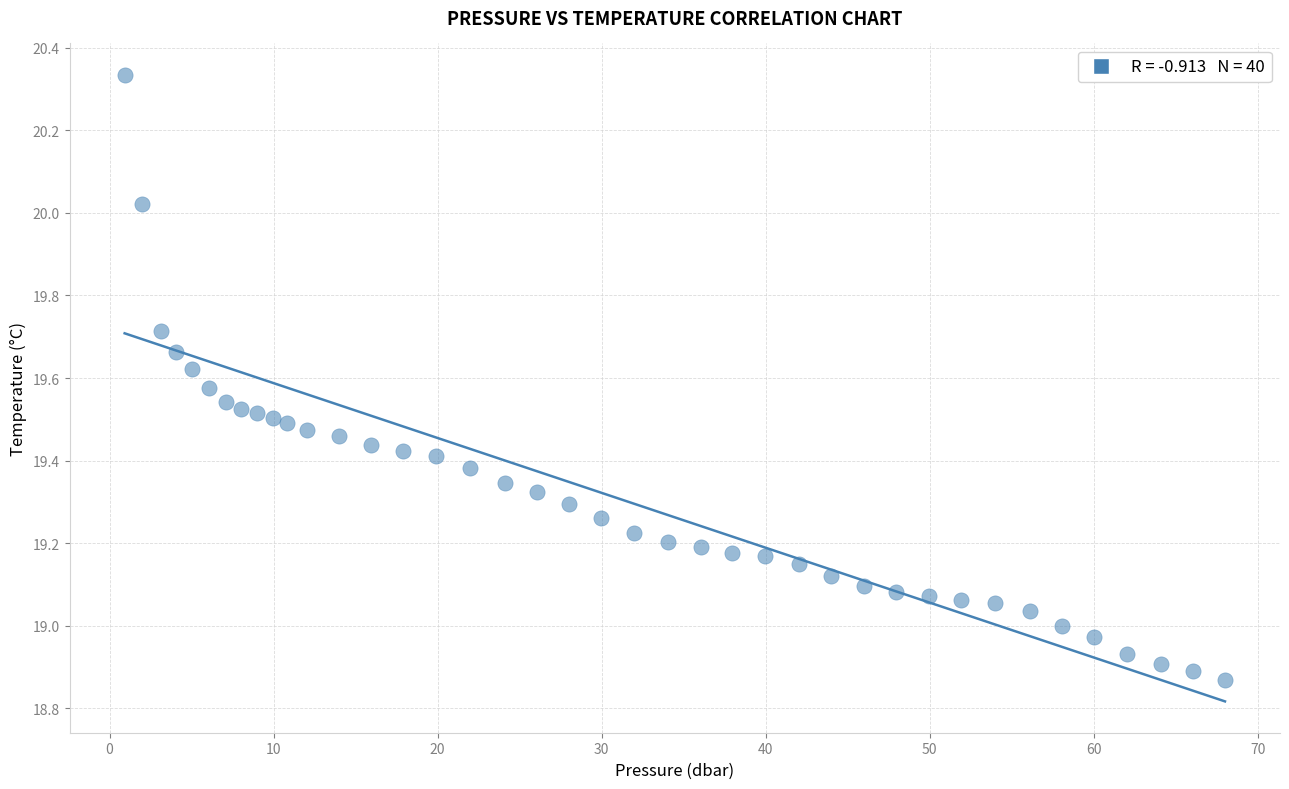

What is the range of X values (max minus min)?

67.1